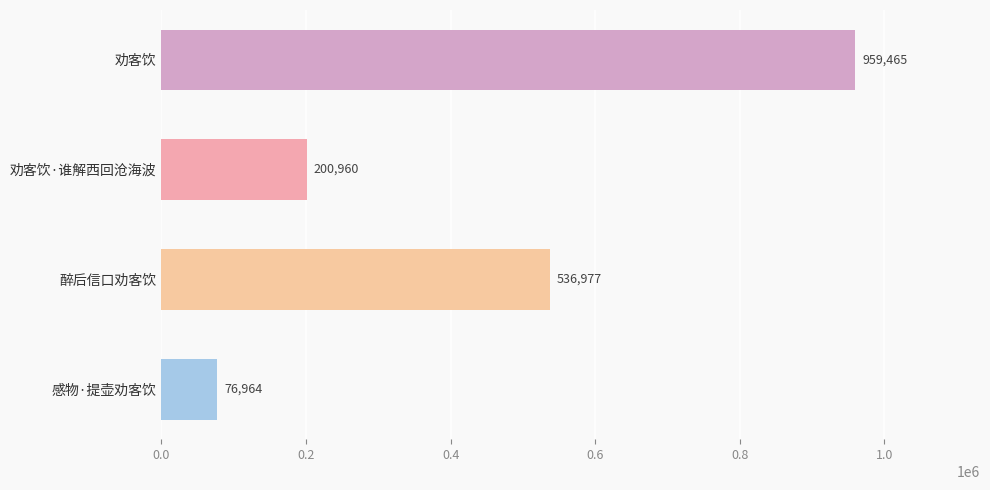

What is the change in value from 劝客饮 to 醉后信口劝客饮?

-422488